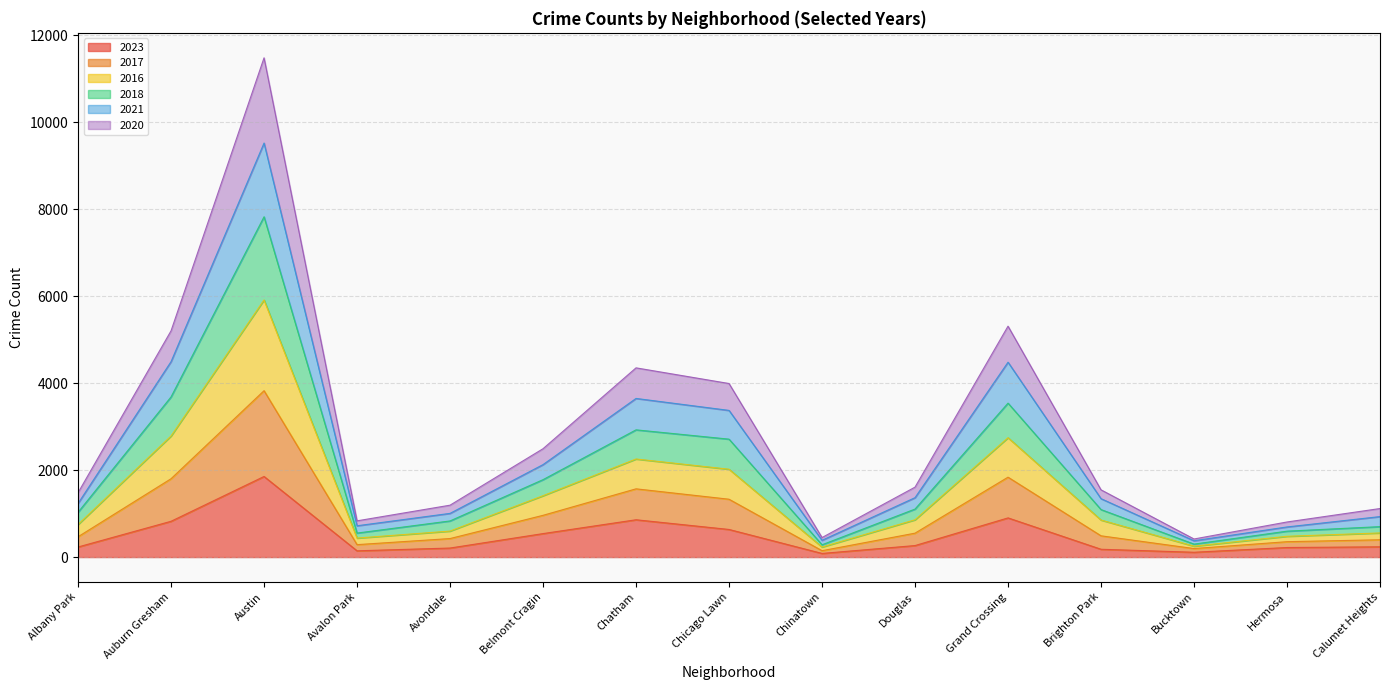

The 2021 series shows 101 at Avalon Park. True or false?

False